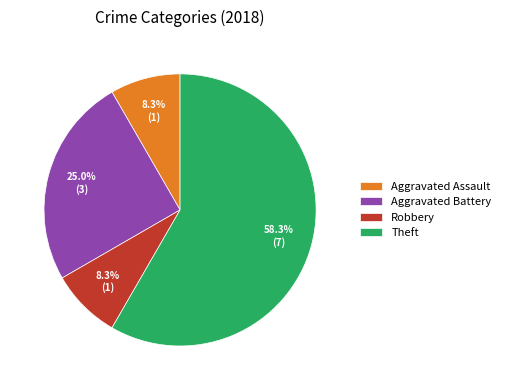

How many slices are in this pie chart?

4